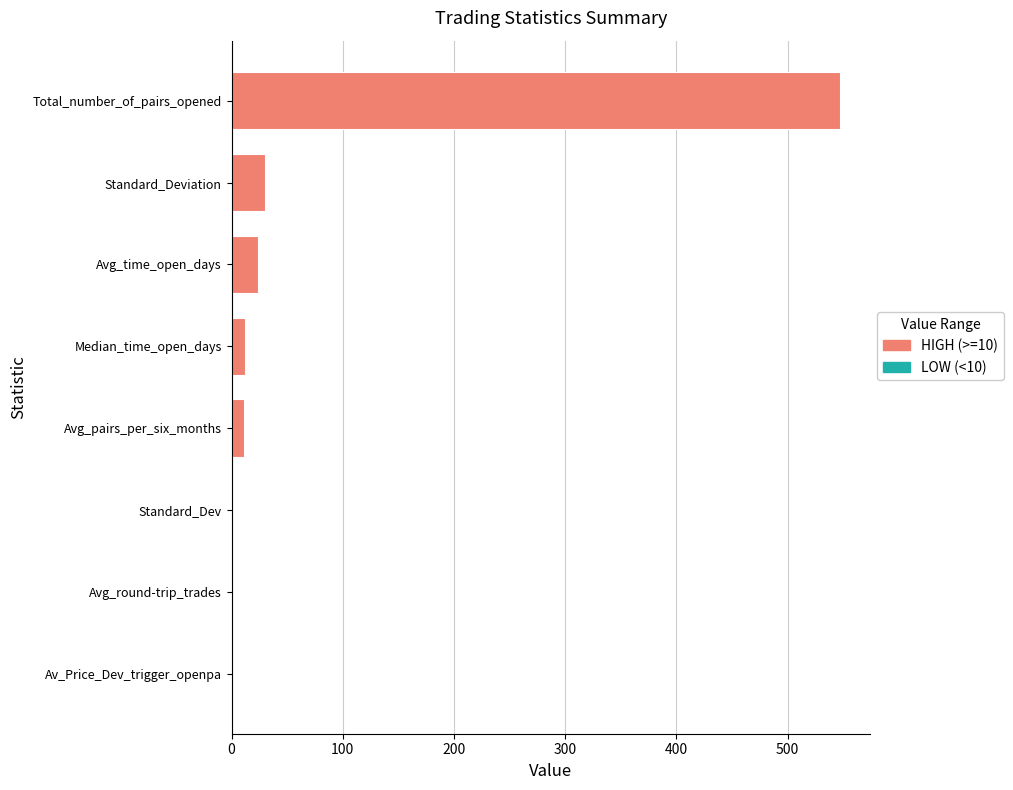

Reading left to right, list all the values displayed in this chart.

0.1	547.0	11.2	0.6	0.8	24.1	30.0	12.0